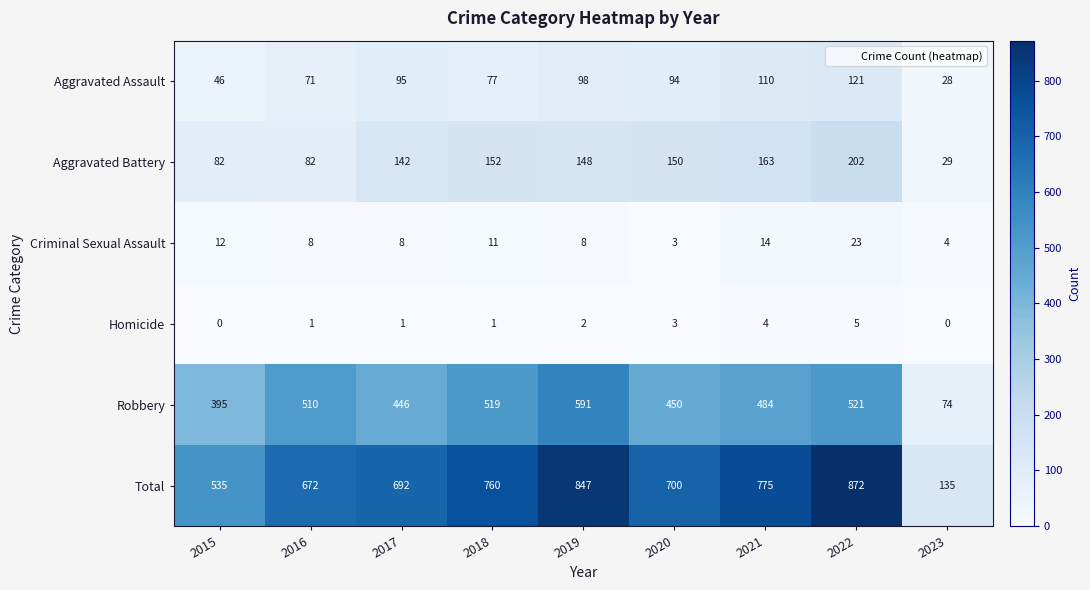

Is it true that Criminal Sexual Assault equals 7 at 2023?

False